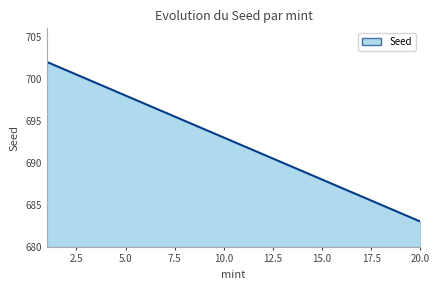

True or false: there are more than 2 points higher than both neighbors.

False